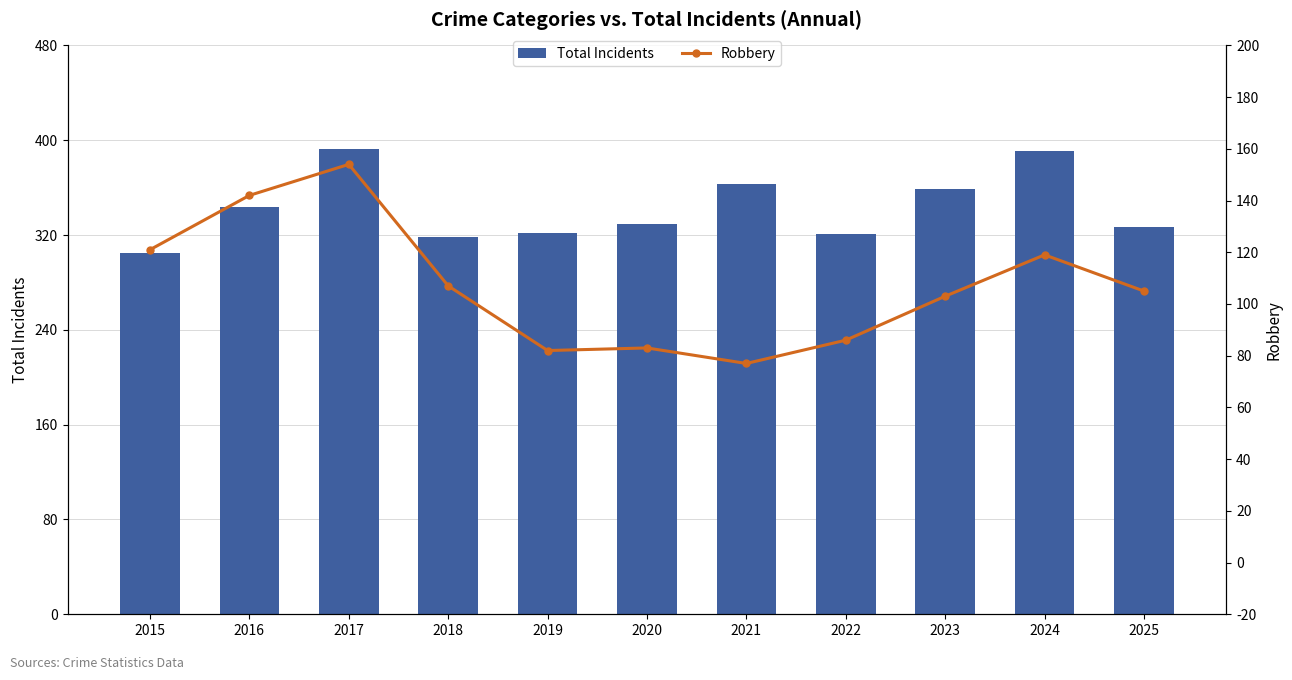

What is the difference between the Total Incidents values at 2024 and 2017?

2